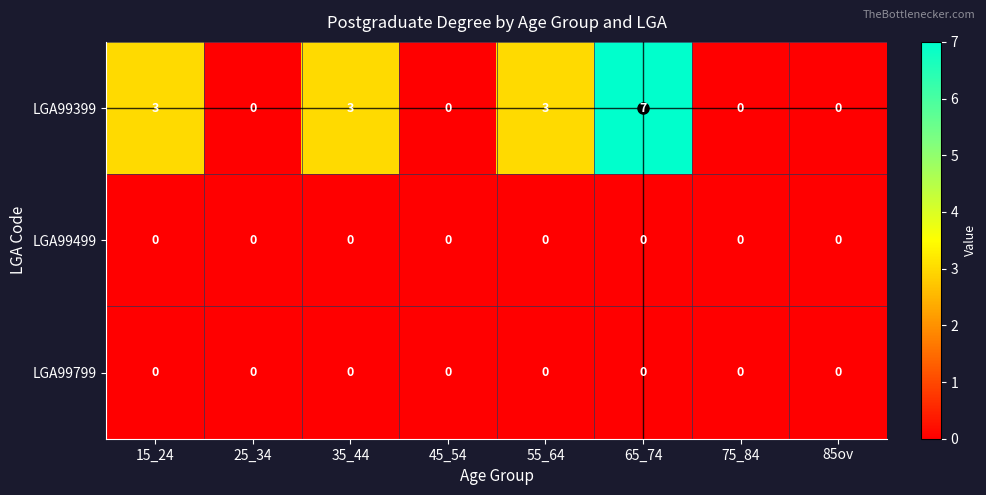

How many categories are shown in the chart?

8